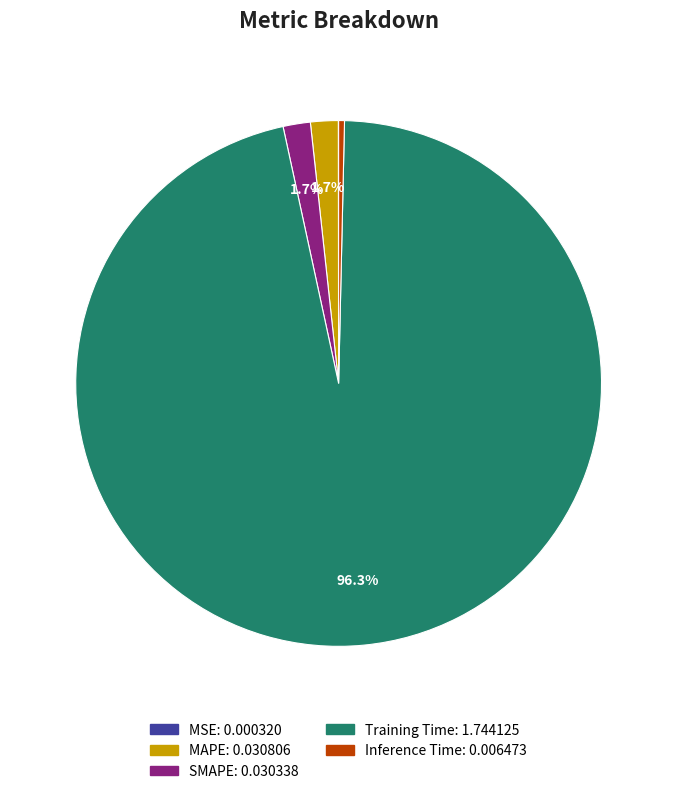

Which category has the biggest portion of the pie?

Training Time